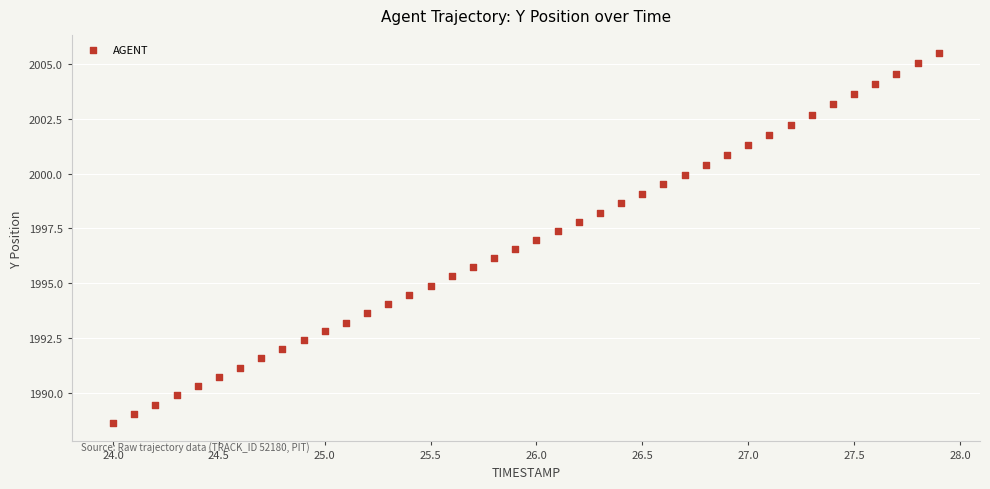

What is the range of X values (max minus min)?

3.9